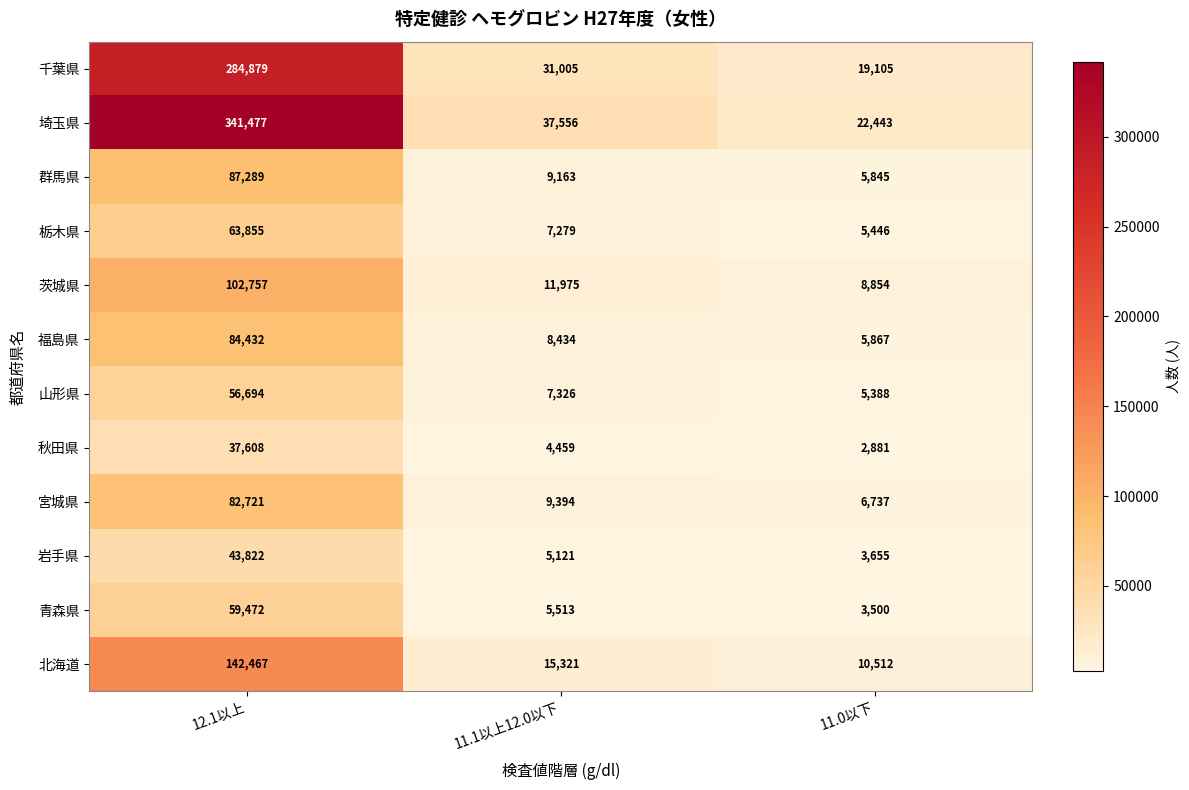

How many categories are shown in the chart?

3